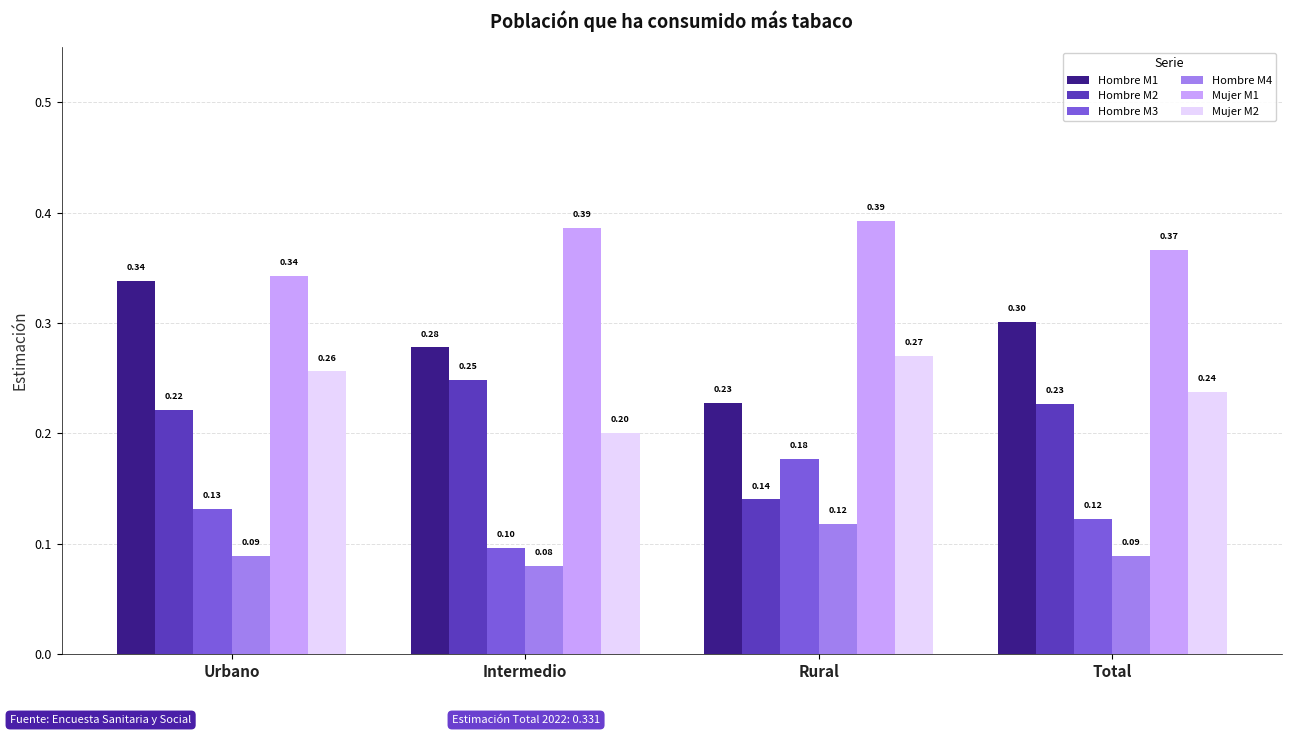

At Total, list the series in order from largest to smallest.

Mujer M1, Hombre M1, Mujer M2, Hombre M2, Hombre M3, Hombre M4